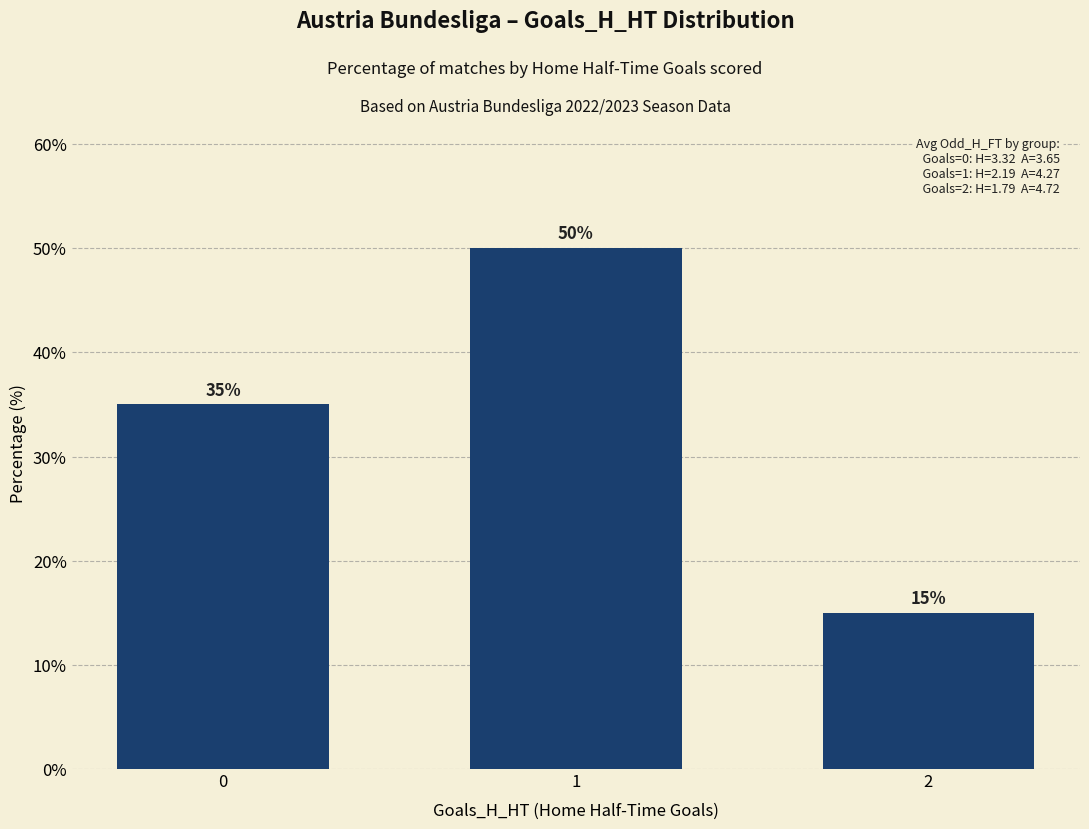

What is the smallest value displayed?

15